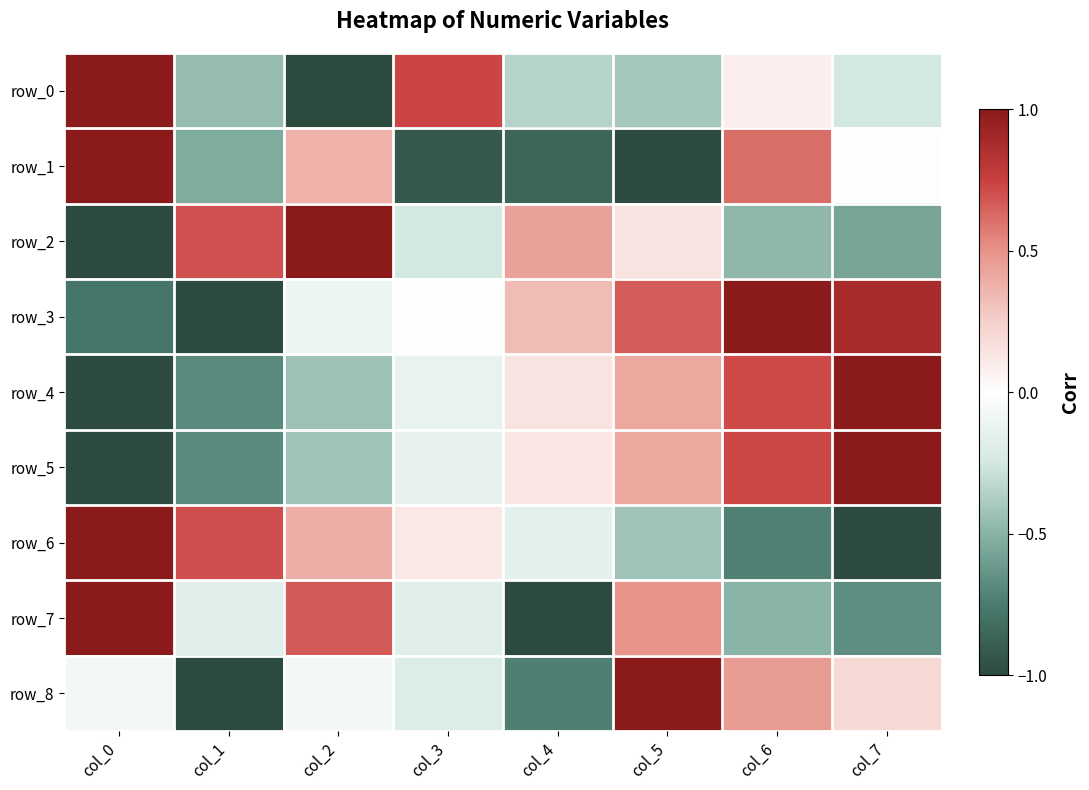

The row_6 series shows -0.7 at col_5. True or false?

False